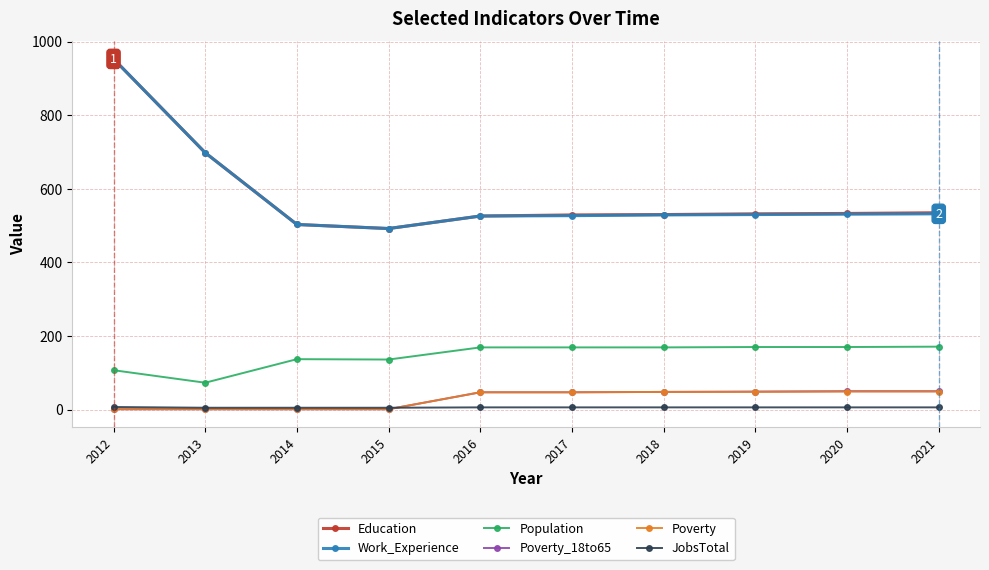

What is the maximum value shown in the chart?

953